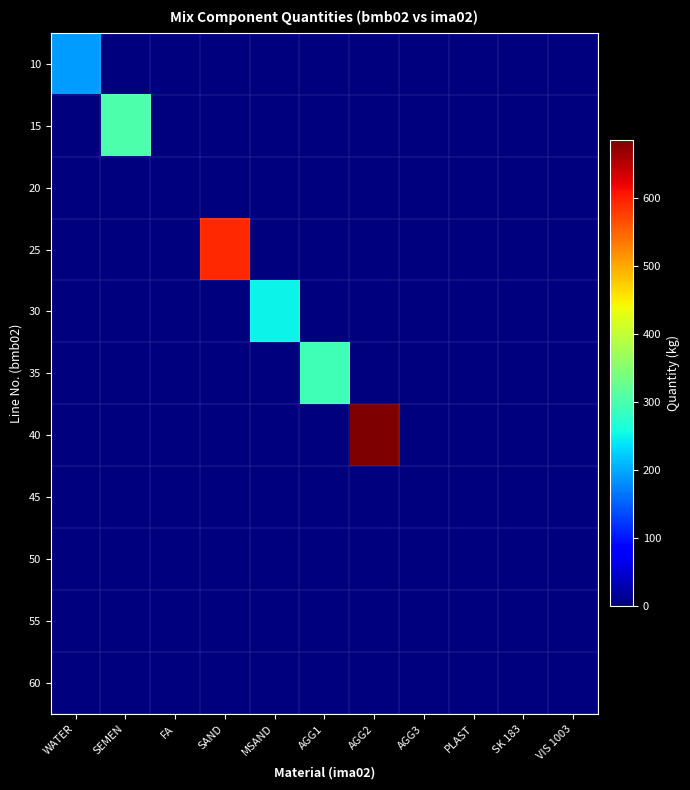

At WATER, list the series in order from smallest to largest.

15, 20, 25, 30, 35, 40, 45, 50, 55, 60, 10